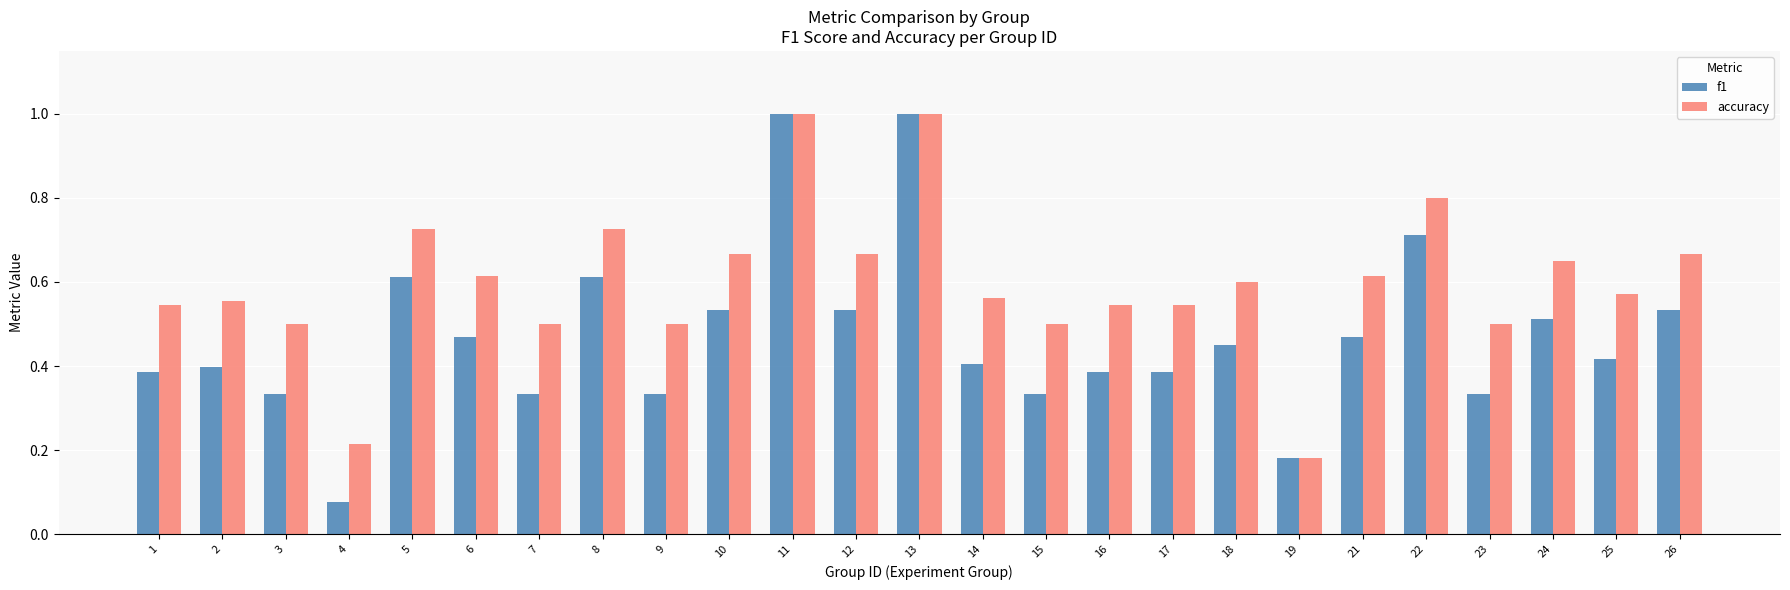

Is it true that accuracy equals 0.6 at 25?

True